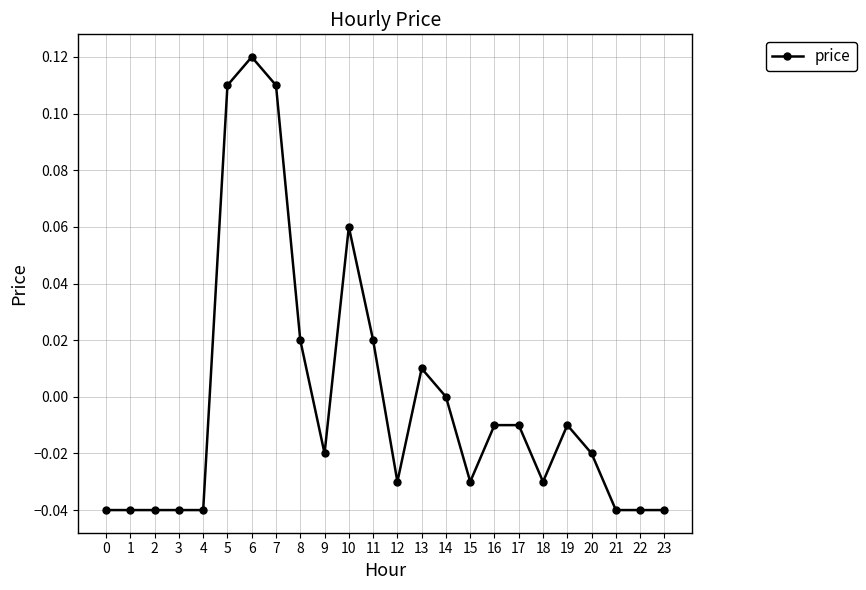

Which label corresponds to the largest value in the chart?

6